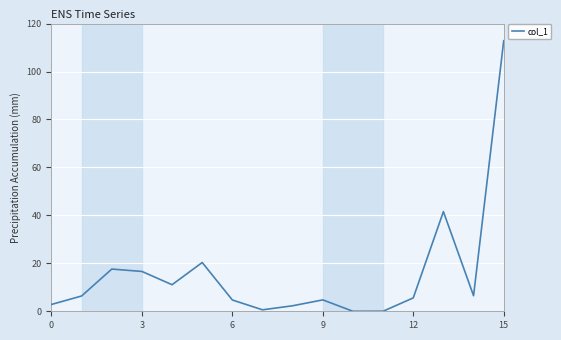

What is the maximum value shown in the chart?

112.8